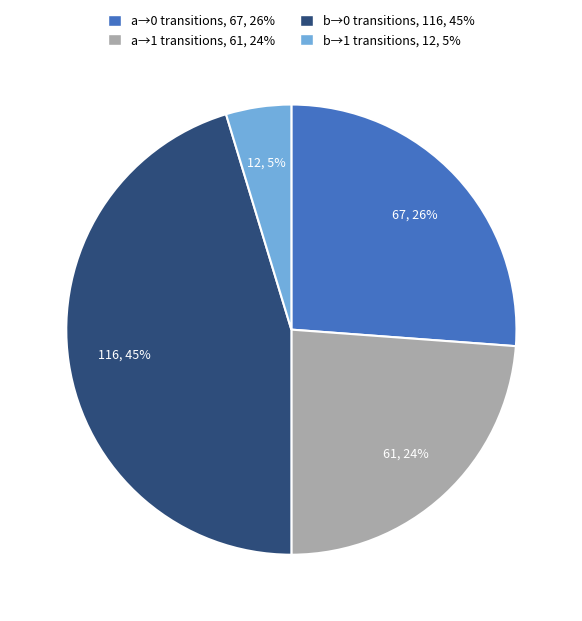

Is there a majority slice in this chart?

No